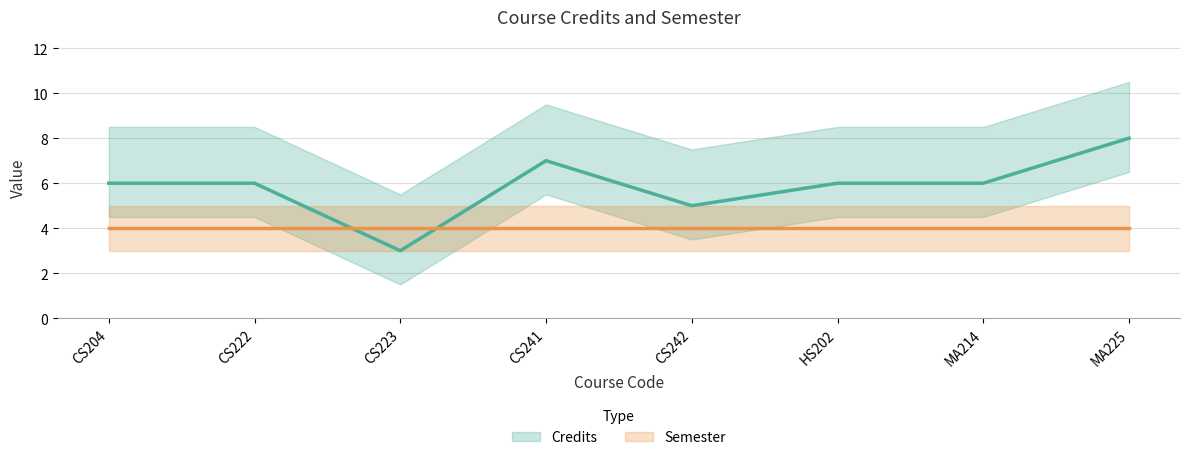

Rank the categories by value from highest to lowest.

MA225, CS241, CS204, CS222, HS202, MA214, CS242, CS223